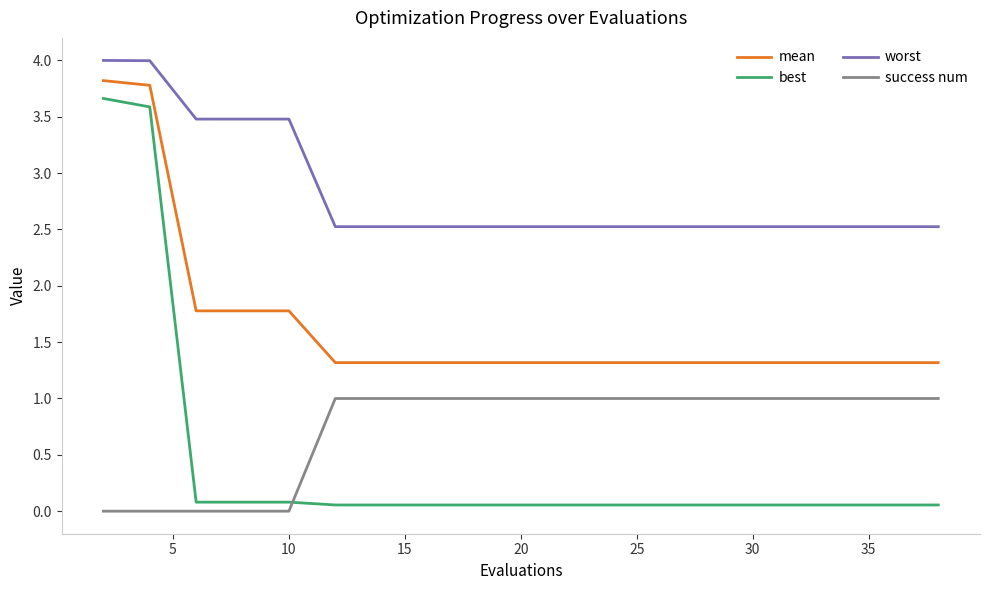

Which series has the largest range (max minus min)?

best